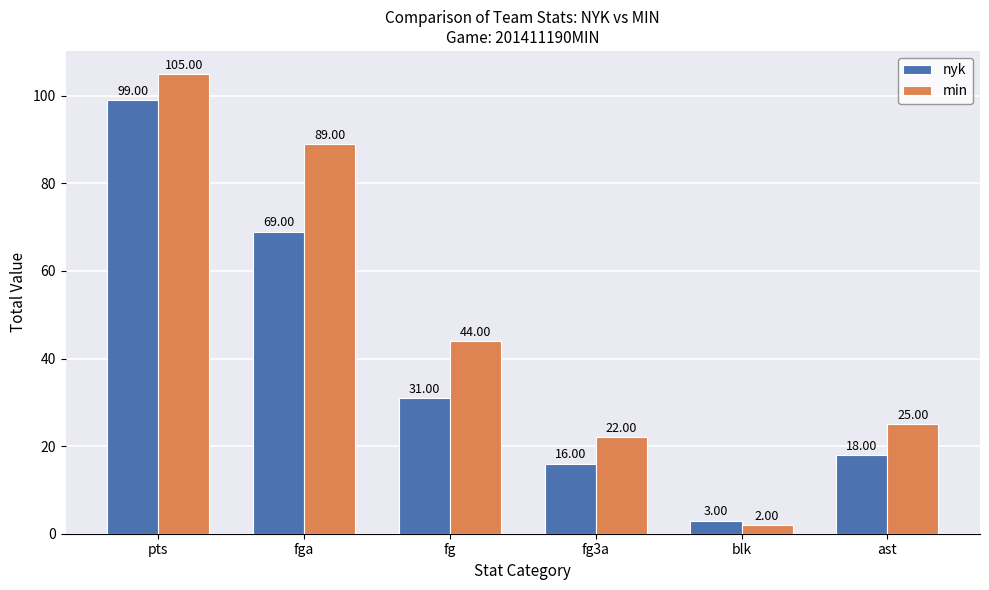

What is the label of the 6th bar from the left?

ast